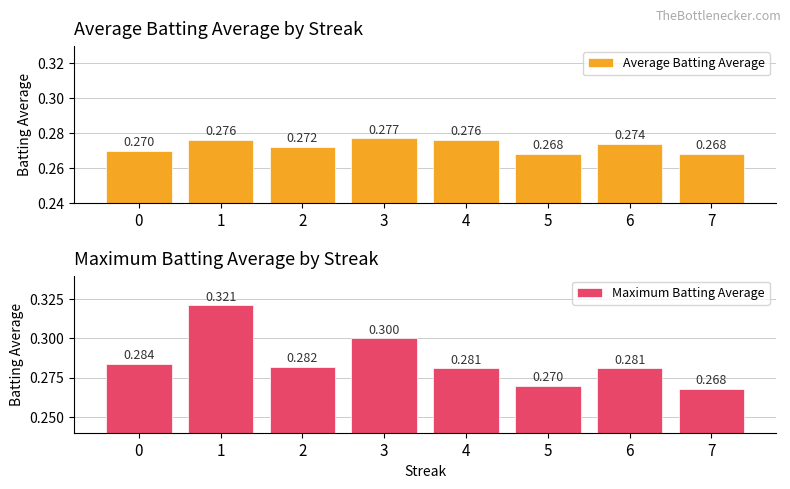

What is the sum of all Maximum Batting Average values?

2.3